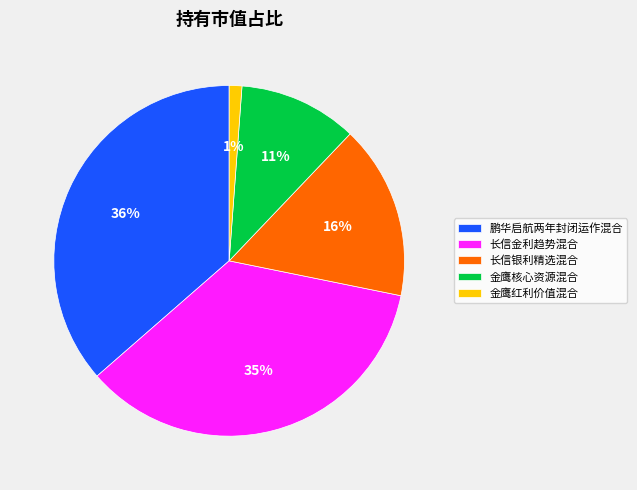

To the nearest percent, what is the difference between the 鹏华启航两年封闭运作混合 and 长信金利趋势混合 slice percentages?

1%